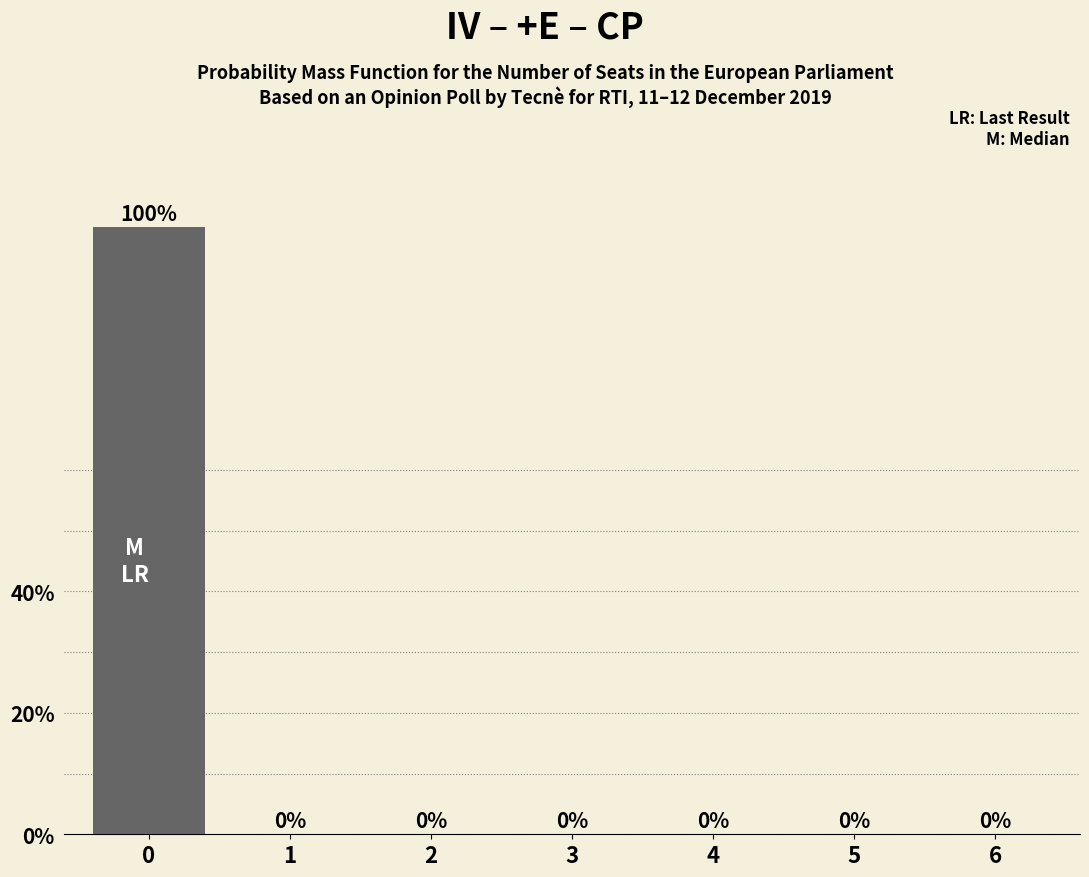

Reading right to left, transcribe all the data shown in this chart.

6=0	5=0	4=0	3=0	2=0	1=0	0=100